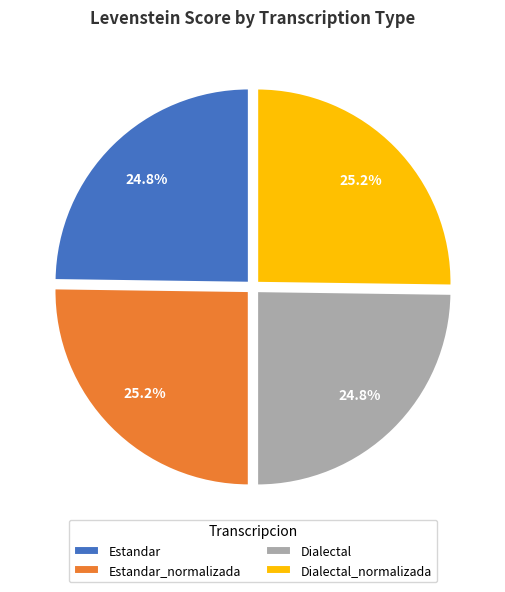

True or false: Dialectal_normalizada accounts for 25% of the total.

True